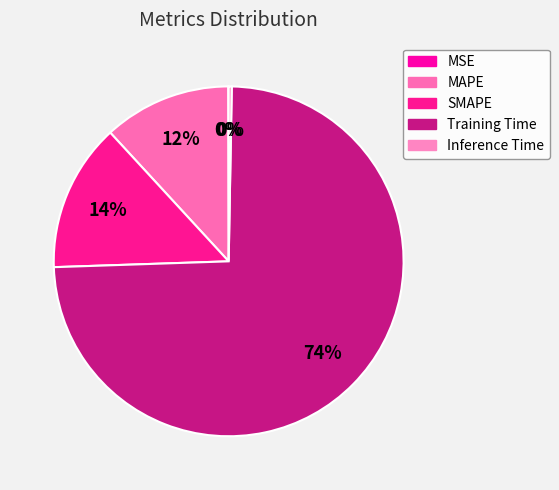

What is the change in value from Training Time to Inference Time?

-1.7